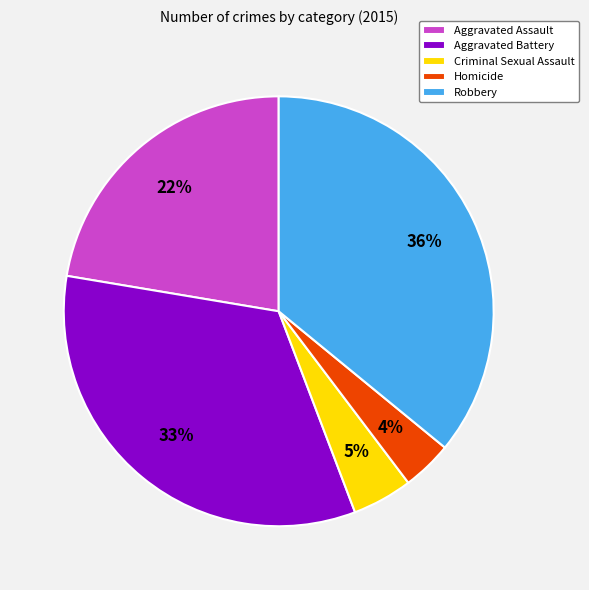

Rank the categories by value from highest to lowest.

Robbery, Aggravated Battery, Aggravated Assault, Criminal Sexual Assault, Homicide